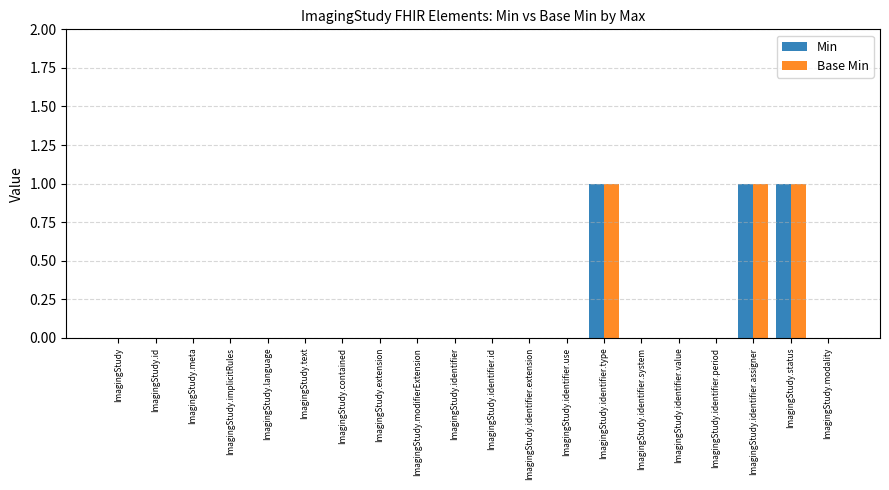

Does the chart contain stacked bars?

No